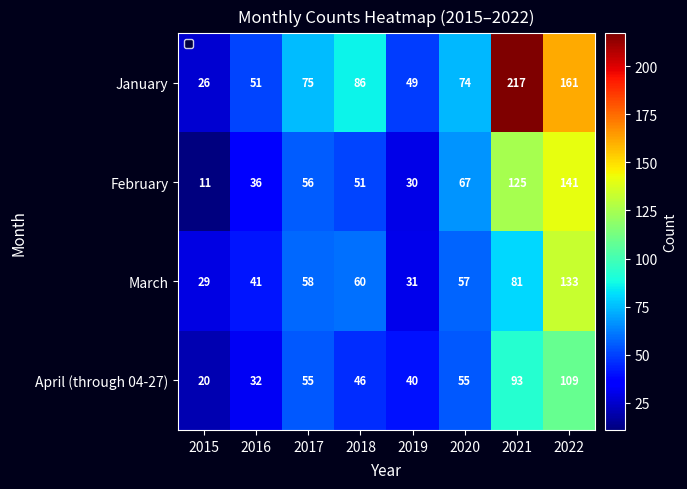

At which label does March first exceed 58?

2018